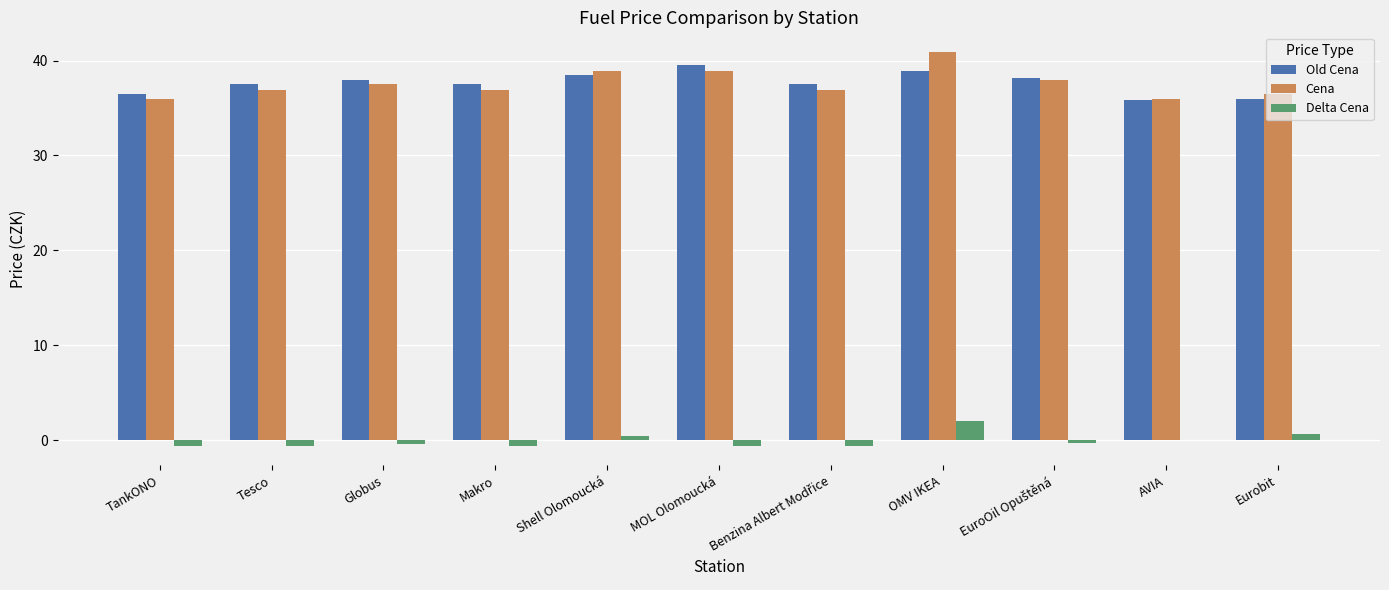

How many series are shown in this chart?

3